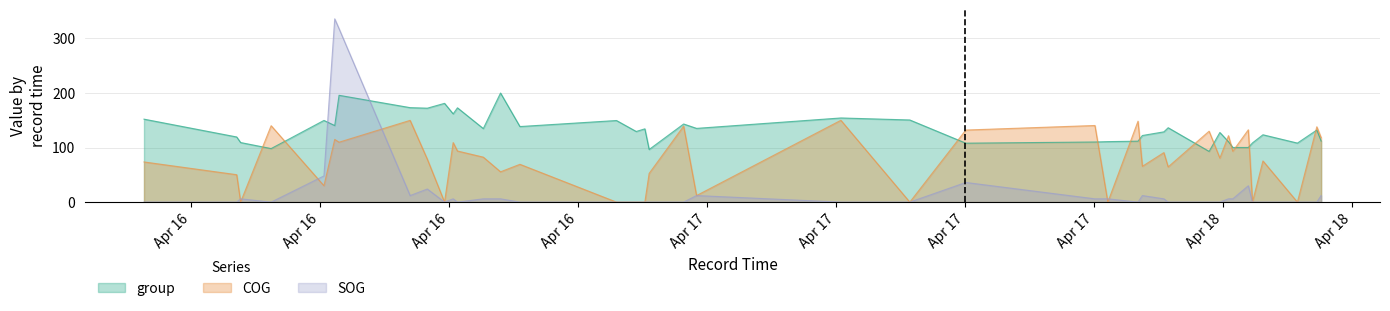

How many lines are shown in the chart?

3